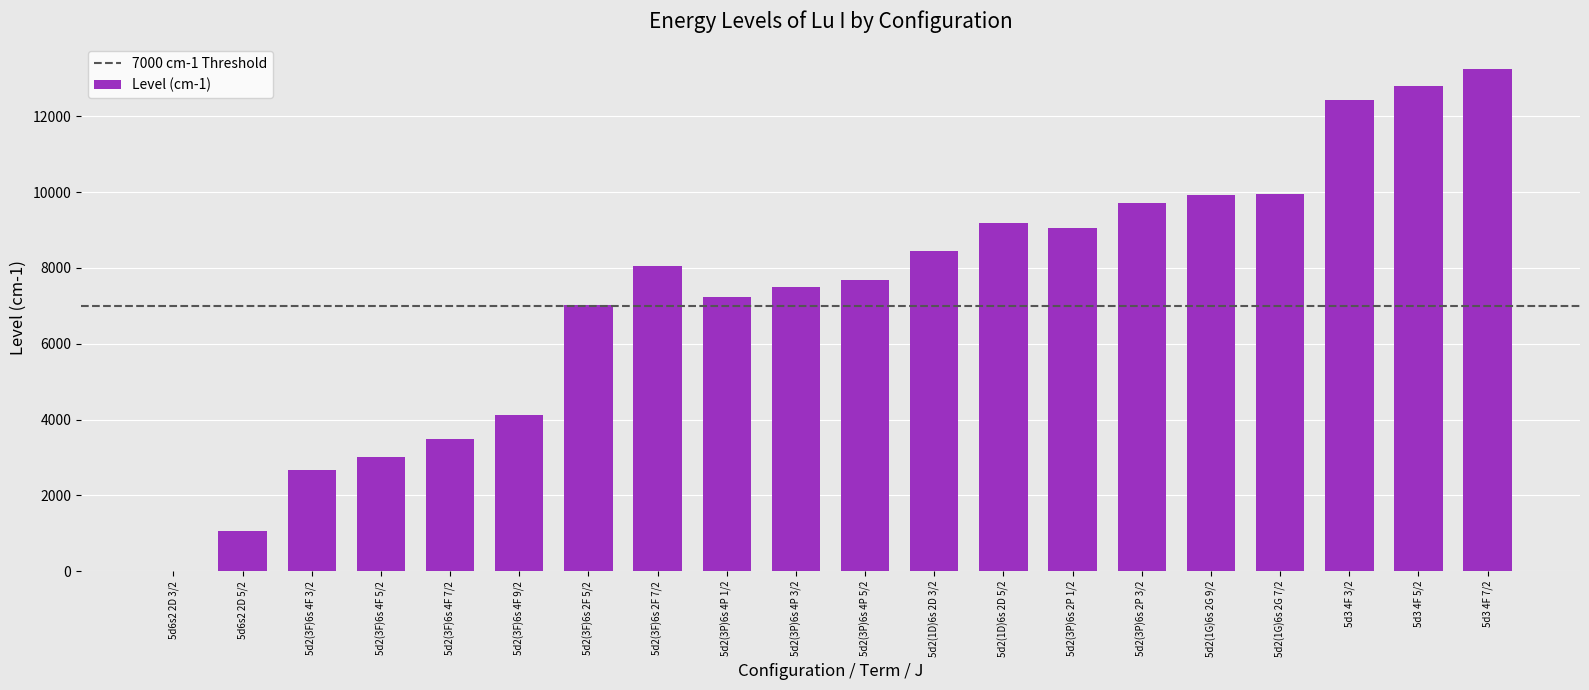

True or false: the data shows 3494.5 at 5d2(3F)6s 4F 7/2.

True